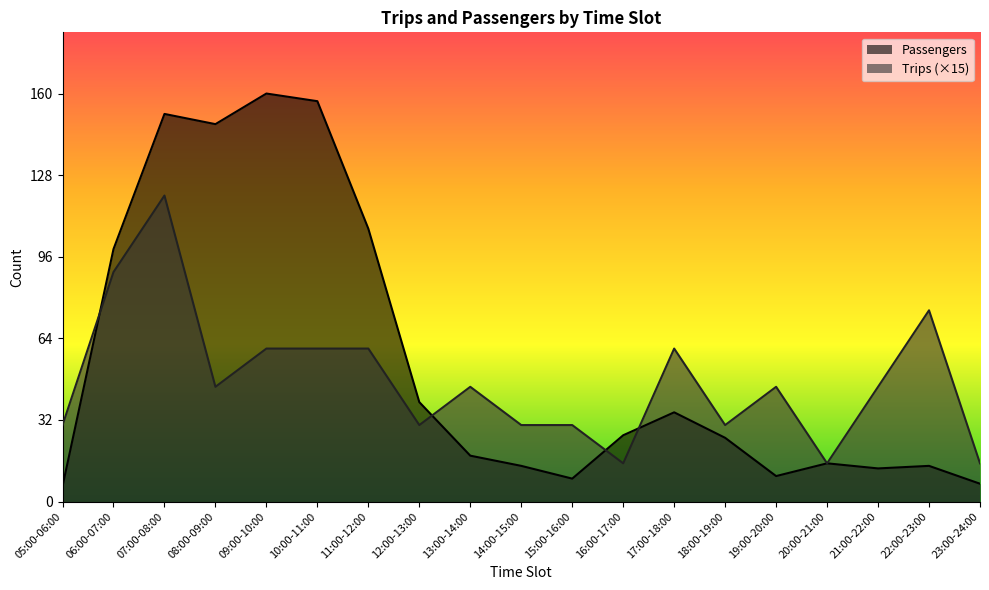

Where is the first local minimum for Passengers?

08:00-09:00